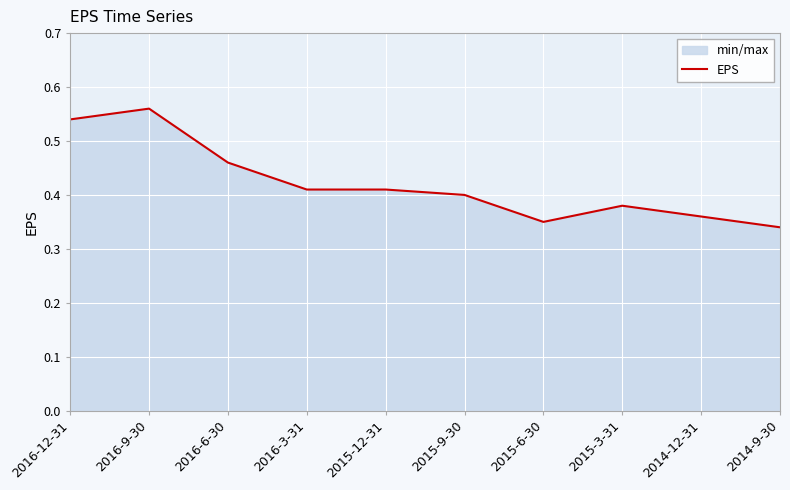

Between 2016-12-31 and 2014-9-30, which is larger?

2016-12-31